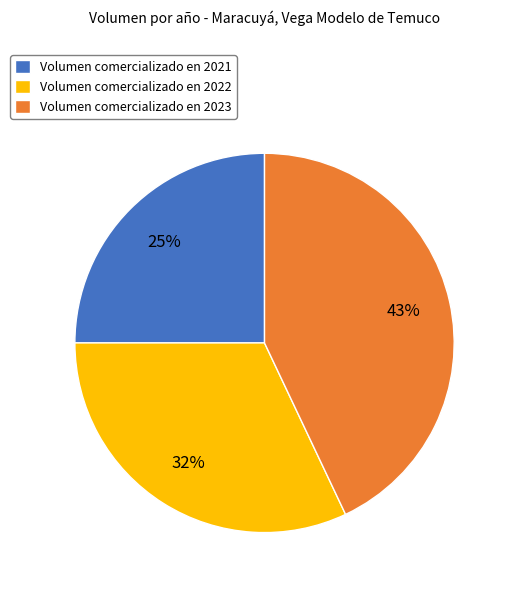

Do Volumen comercializado en 2023 and Volumen comercializado en 2021 together represent more than half of the pie?

Yes